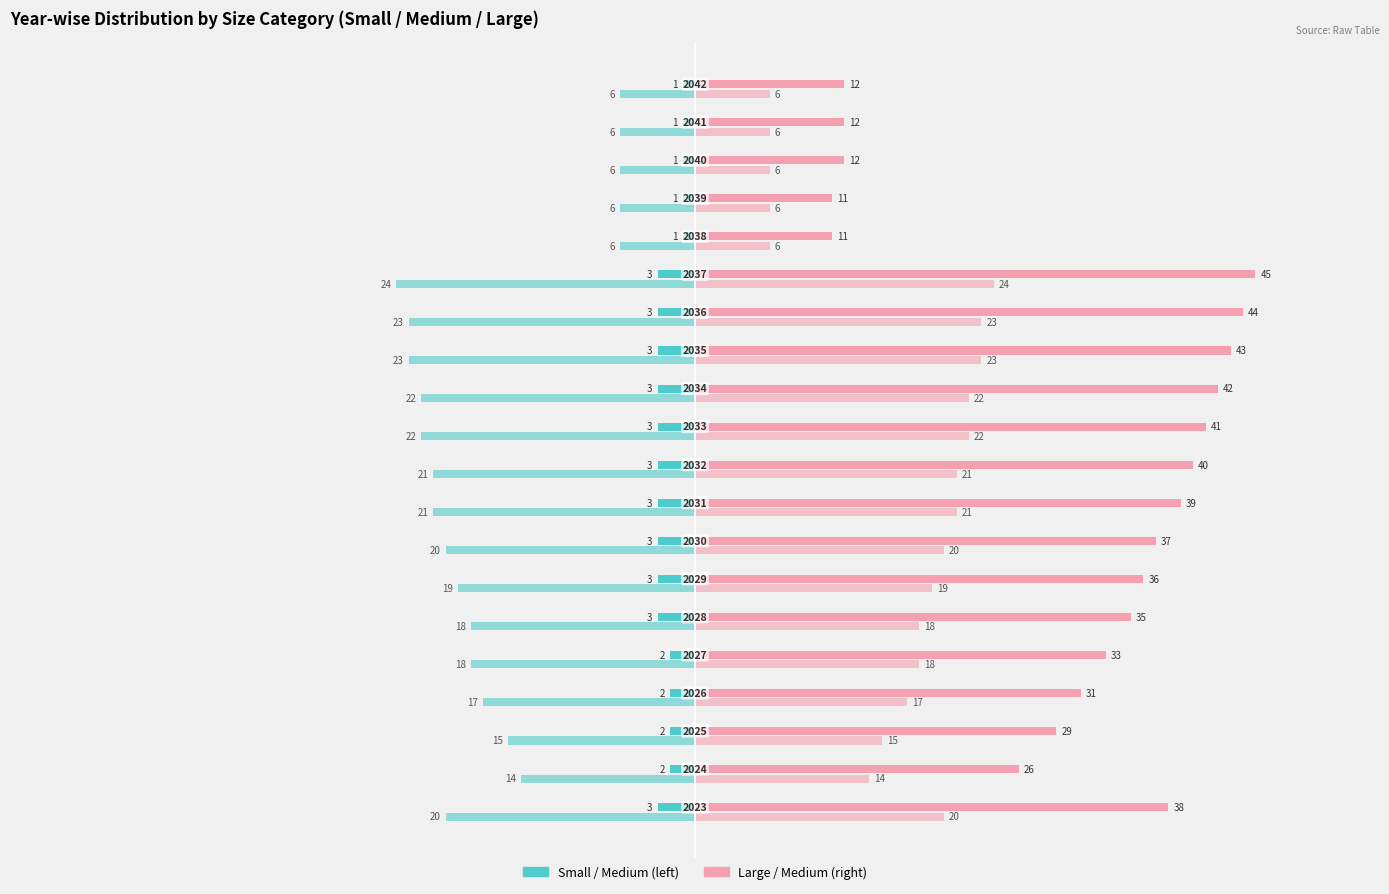

Count the number of data series in this chart.

4